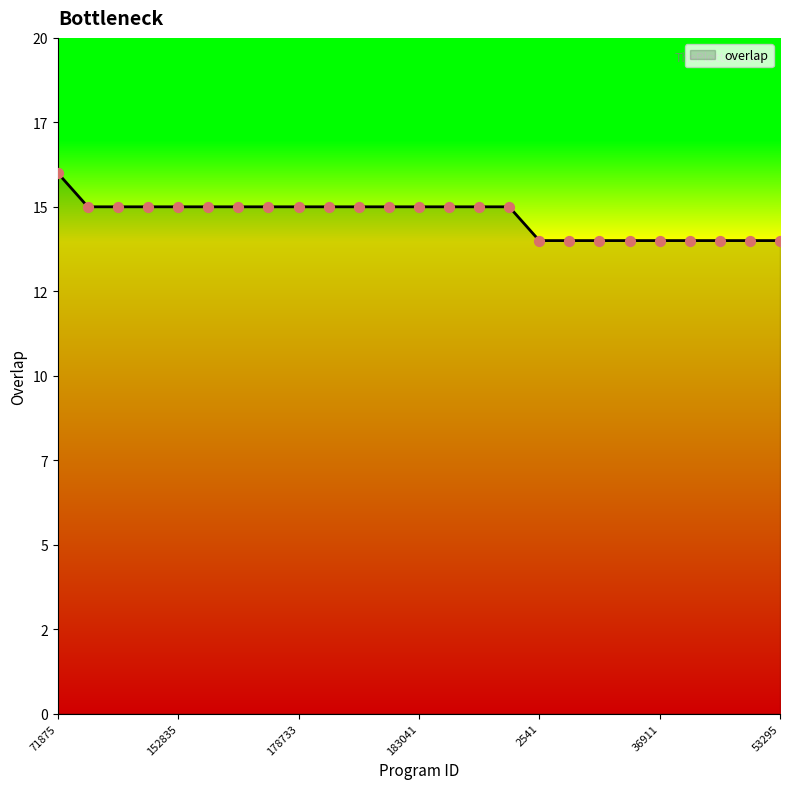

Does the chart have visible grid lines?

No